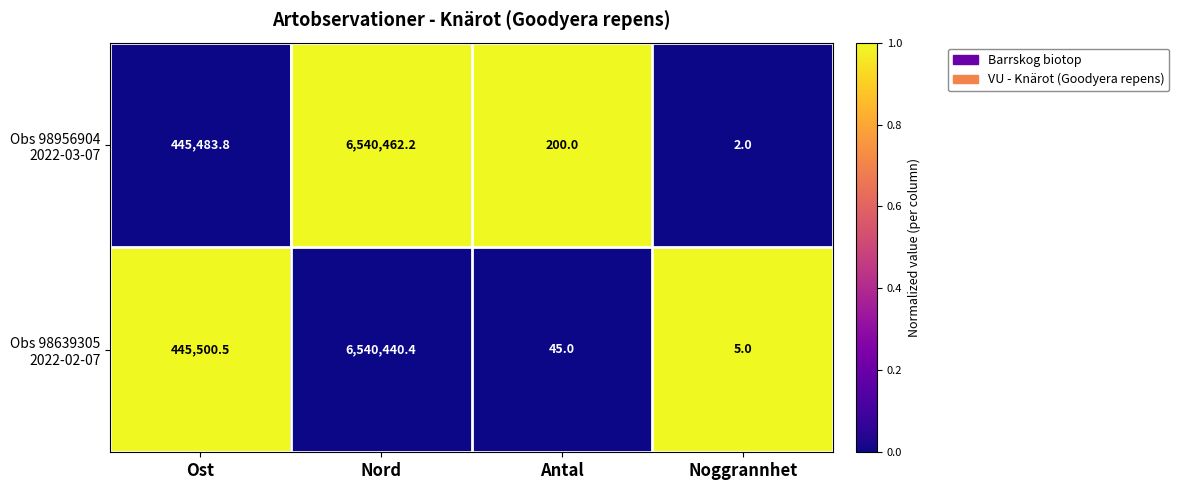

What is the total value across all series at Nord?

13080902.6